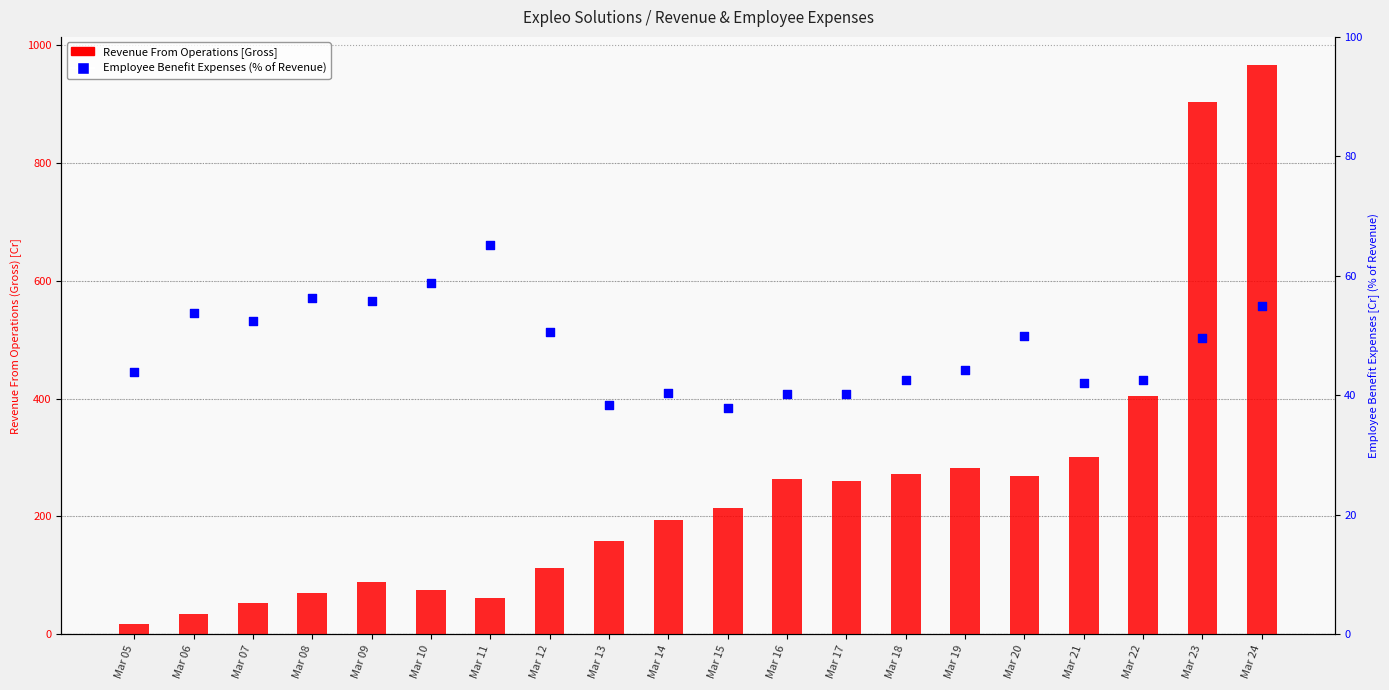

Which series reaches the minimum Y coordinate?

Revenue From Operations [Gross]